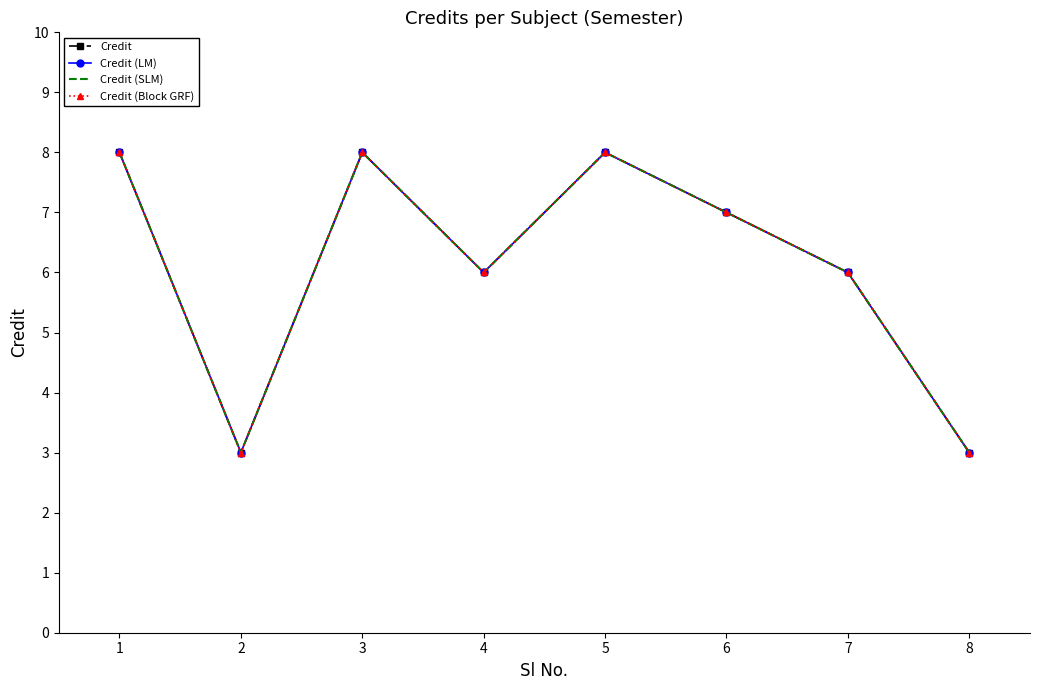

What value does the Credit (Block GRF) series have at 4?

6